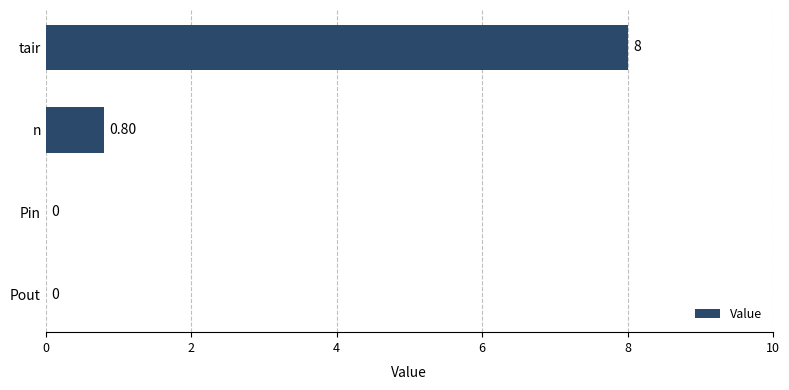

At which category does the chart reach its peak across all series?

tair